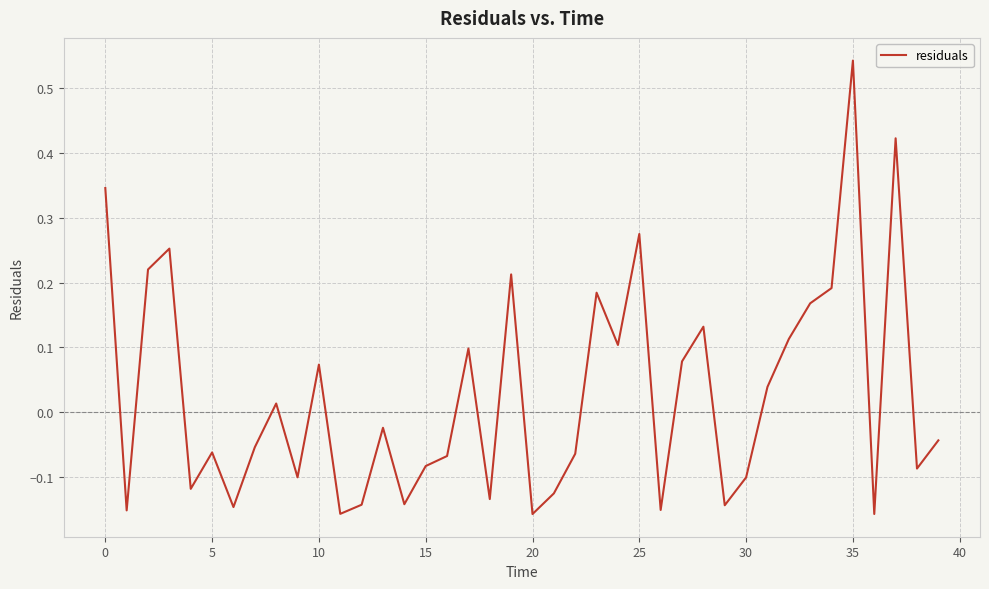

What is the difference between the maximum and minimum values?

0.7